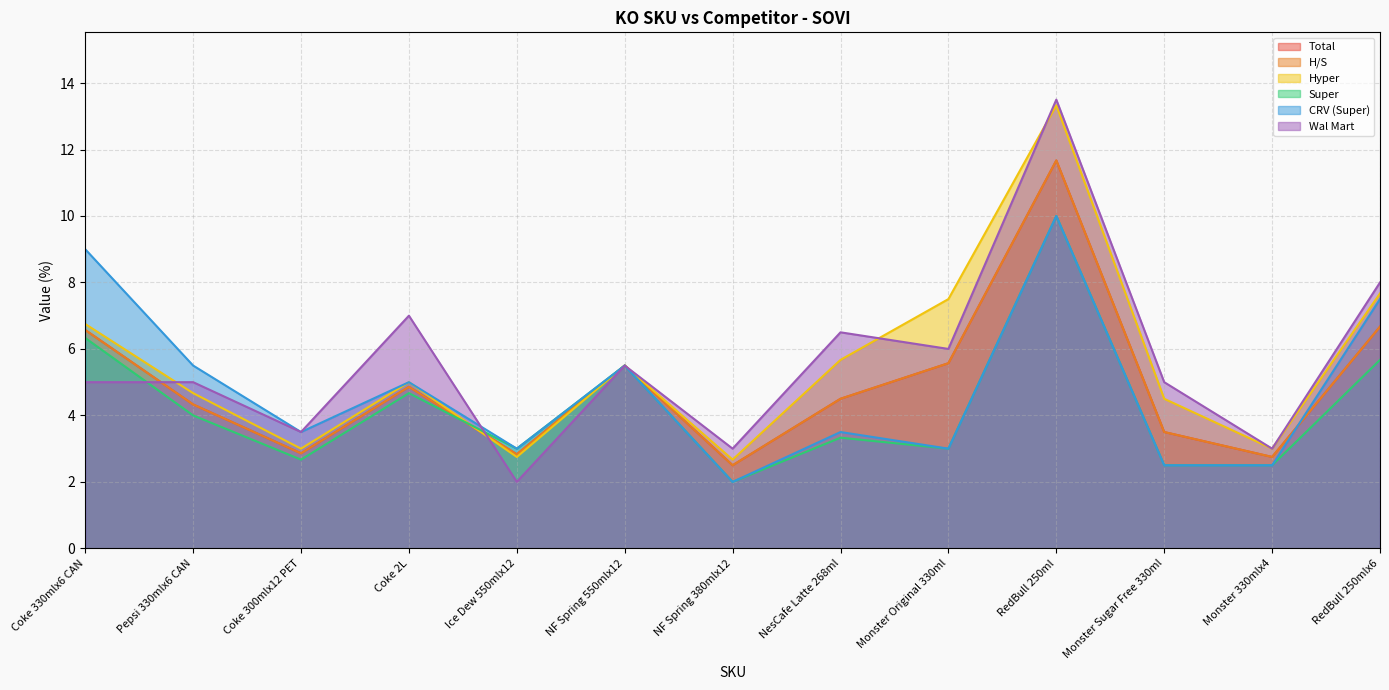

What is the spread (max minus min) of values at NF Spring 380mlx12?

1.0